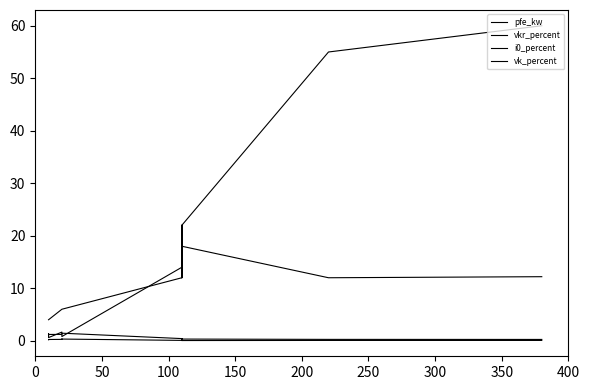

True or false: i0_percent and vk_percent intersect in this chart.

False